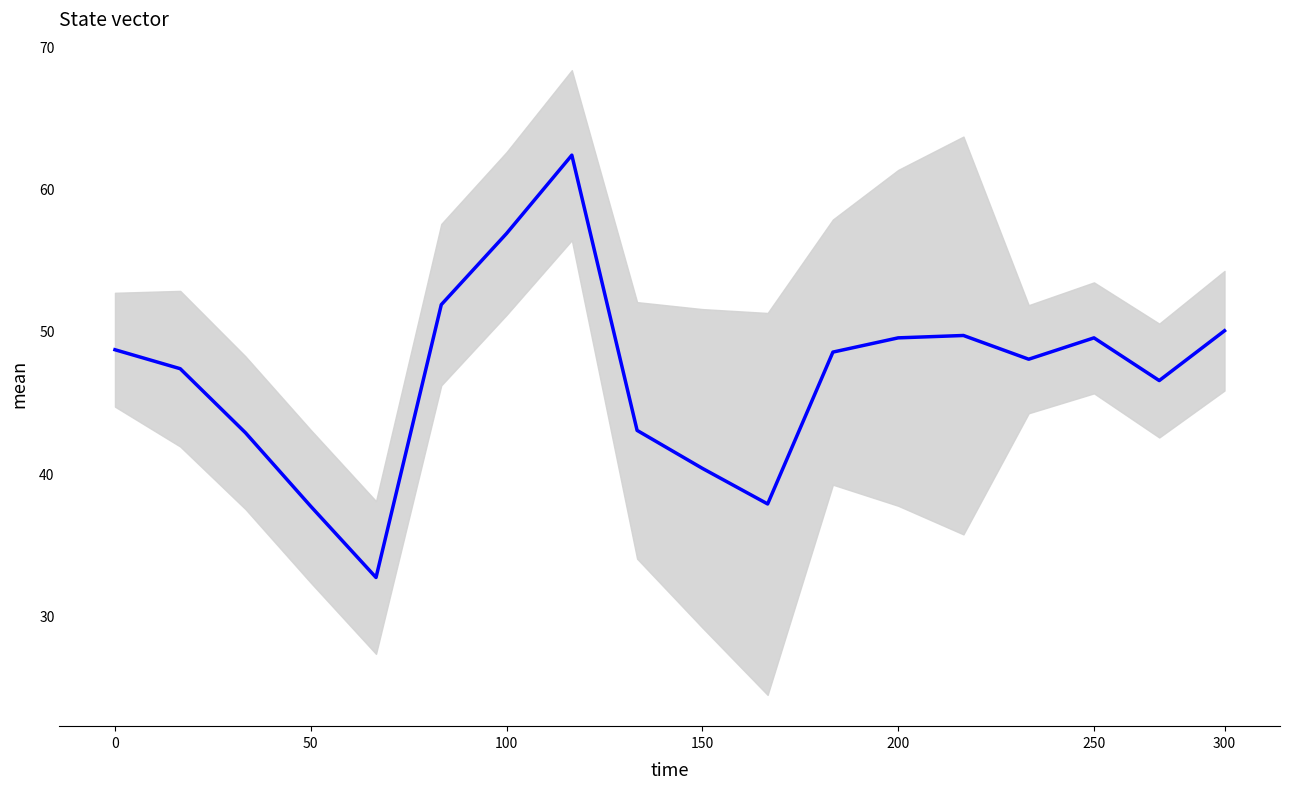

Reading right to left, transcribe all the data shown in this chart.

50.0	46.5	49.5	48.0	49.7	49.5	48.5	37.8	40.3	43.0	62.3	56.8	51.8	32.7	37.7	42.8	47.3	48.7